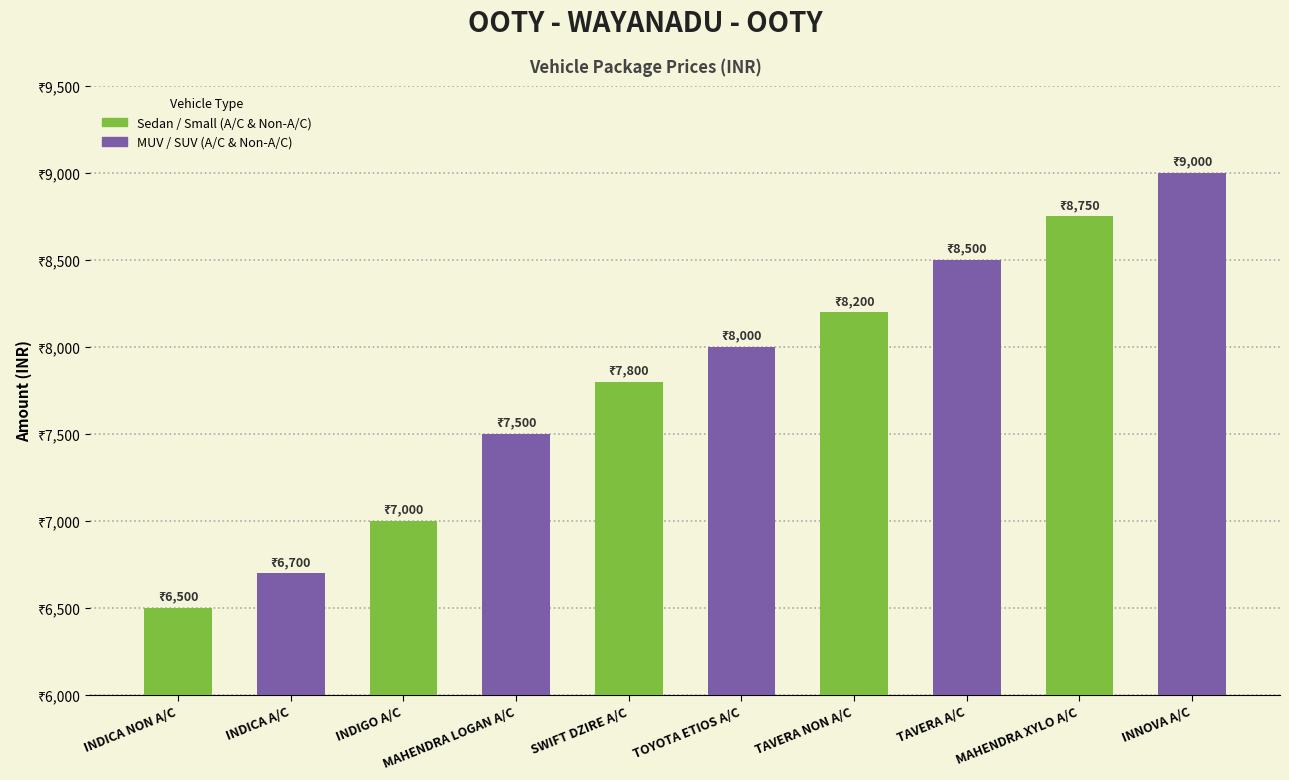

What position from the left is TOYOTA ETIOS A/C?

6